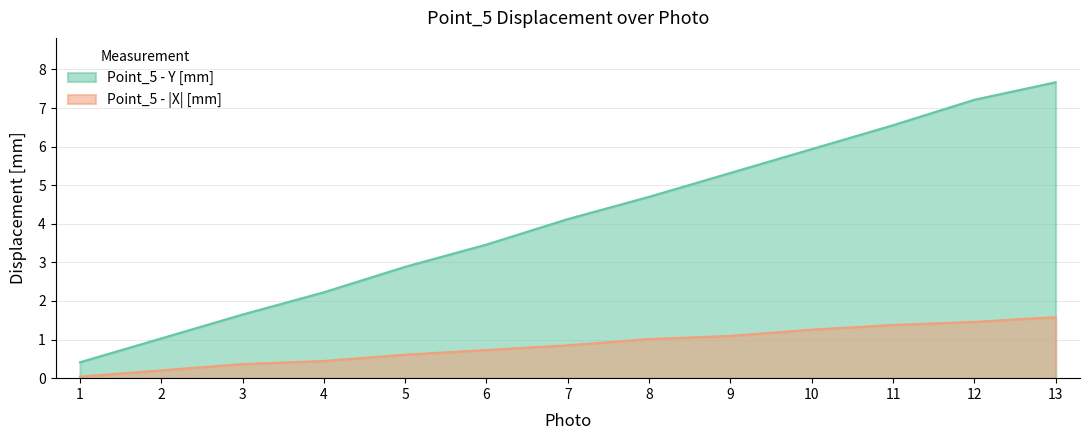

What is the sum of all Point_5 - Y [mm] values?

53.2